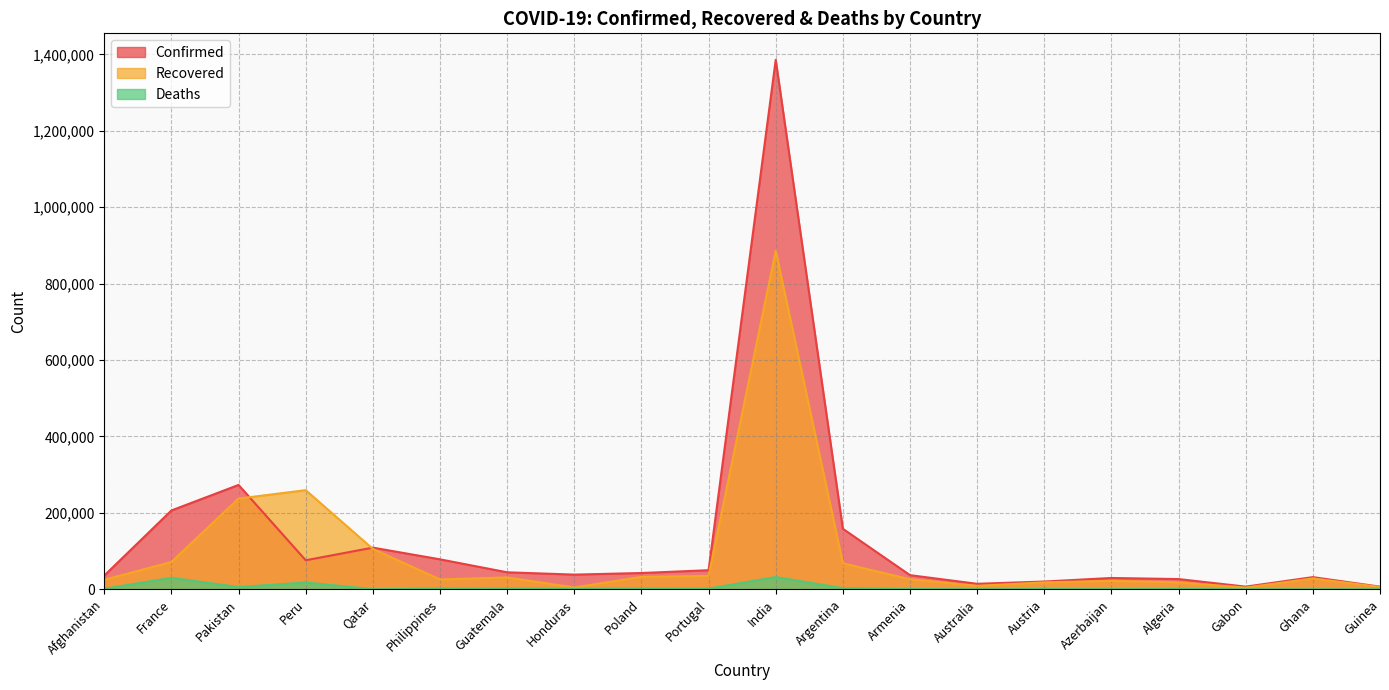

At which label does Recovered reach its peak?

India